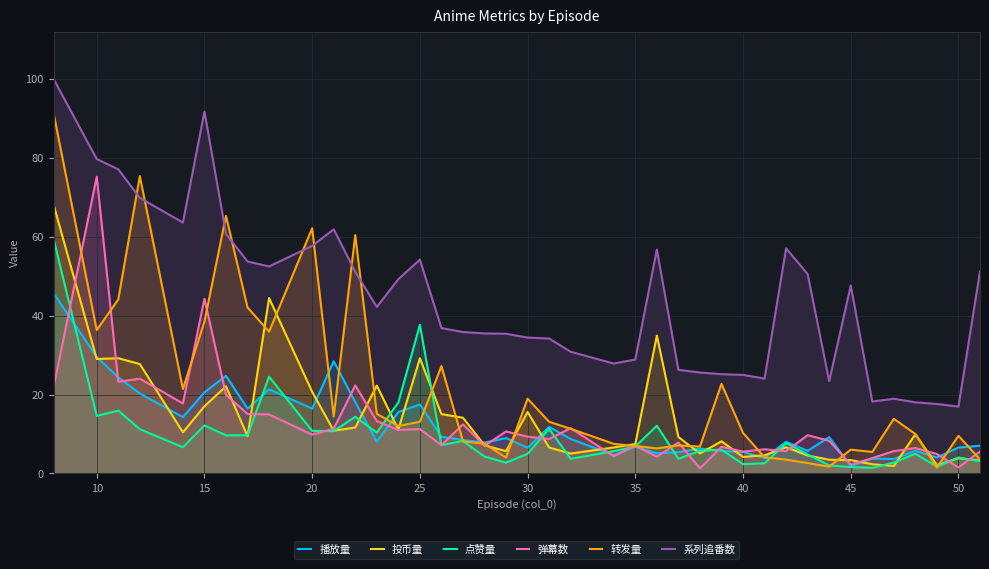

Reading left to right, extract all data points from this chart.

播放量: 45.6	29.5	24.3	20.3	14.3	20.6	24.7	16.4	21.3	16.4	28.4	18.1	8.1	15.6	17.5	9.3	8.5	7.8	9.0	6.5	11.8	8.7	4.7	6.7	5.1	5.4	6.3	5.7	5.5	3.9	8.0	5.7	9.2	1.9	3.8	3.7	5.8	4.1	6.6	7.0
投币量: 68.0	29.0	29.2	27.7	10.4	17.0	22.1	9.4	44.4	20.7	10.8	11.6	22.2	11.2	29.2	15.0	14.1	7.2	5.6	15.6	6.6	5.0	6.6	7.5	34.9	9.2	5.1	8.2	4.2	4.6	6.7	4.6	3.5	3.4	2.3	1.9	9.9	2.1	3.9	3.3
点赞量: 59.3	14.6	15.9	11.2	6.7	12.2	9.7	9.7	24.5	10.8	10.7	14.4	10.3	18.0	37.7	7.2	8.2	4.3	2.8	5.0	11.3	3.7	5.7	6.8	12.1	3.7	5.7	6.0	2.4	2.6	7.7	4.8	2.1	1.6	1.4	2.8	5.0	1.8	4.0	3.1
弹幕数: 21.9	75.2	23.2	24.0	17.7	44.3	19.9	15.1	14.9	9.8	11.3	22.3	13.3	11.0	11.2	7.2	12.4	7.0	10.6	9.3	8.7	11.5	4.4	7.0	4.3	7.8	1.3	6.8	5.5	6.1	5.7	9.7	8.3	2.2	3.9	5.7	6.5	4.9	1.5	5.5
转发量: 91.1	36.3	44.1	75.3	21.4	38.5	65.2	42.0	35.9	62.1	14.4	60.4	15.1	12.0	13.1	27.2	8.1	7.5	4.0	18.9	13.1	11.3	7.5	7.0	6.3	7.1	6.8	22.7	10.3	4.1	3.5	2.6	1.7	6.0	5.5	13.8	10.0	1.5	9.5	3.6
系列追番数: 99.9	79.6	77.0	69.8	63.5	91.7	60.7	53.7	52.4	57.6	61.8	51.1	42.2	49.2	54.1	36.8	35.8	35.5	35.4	34.4	34.2	30.8	27.8	28.9	56.7	26.2	25.6	25.1	25.0	24.0	57.0	50.5	23.4	47.6	18.2	18.9	18.0	17.6	16.9	51.2